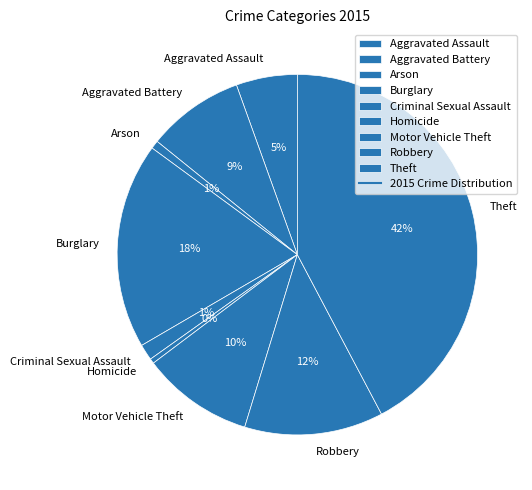

What percentage is the Burglary slice, to the nearest percent?

18%